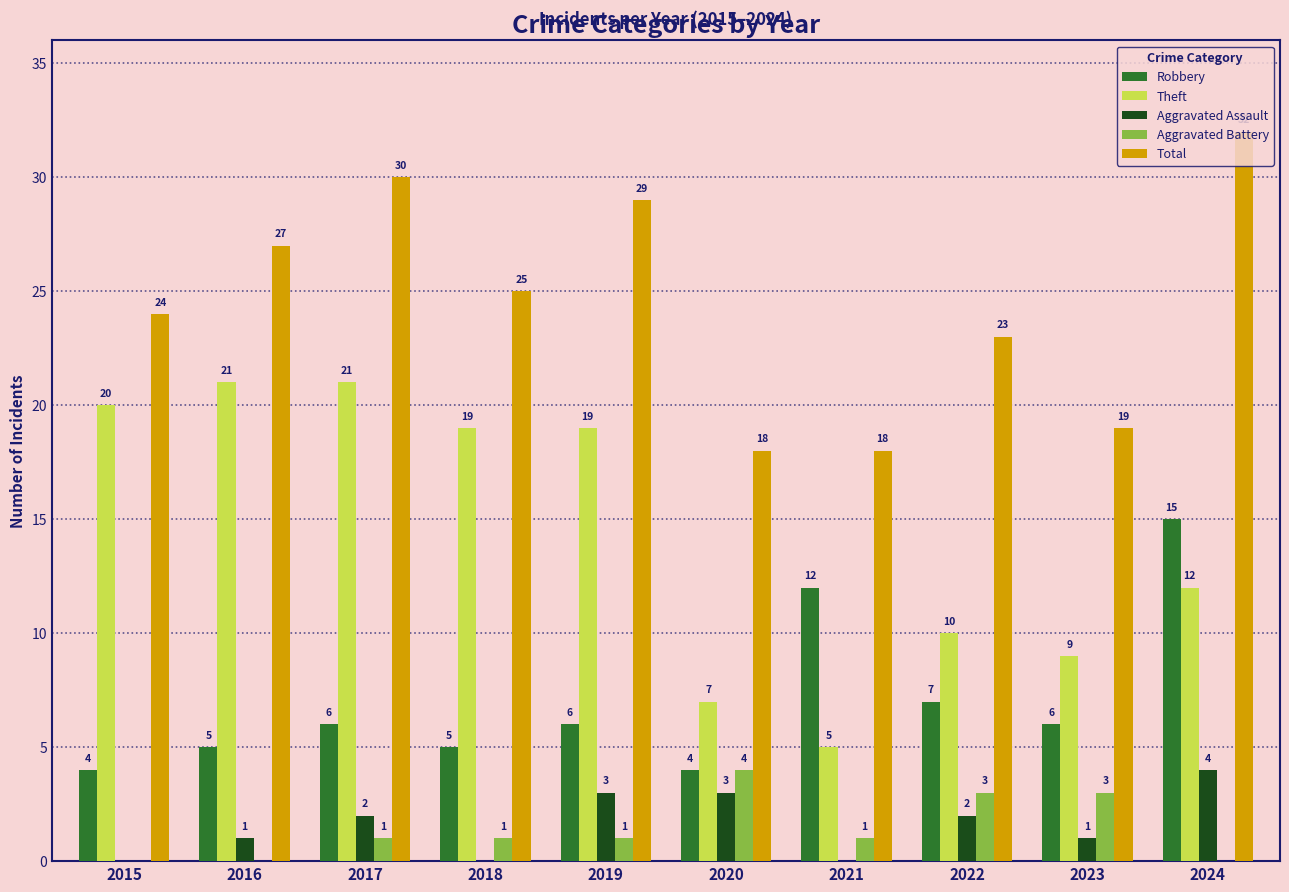

True or false: Aggravated Assault has a value of 1 at 2016.

True